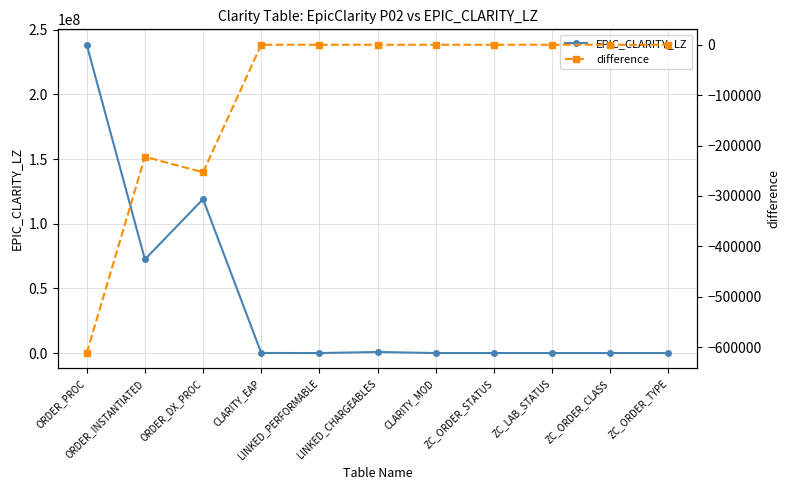

List the series in order of their overall mean, lowest first.

difference, EPIC_CLARITY_LZ